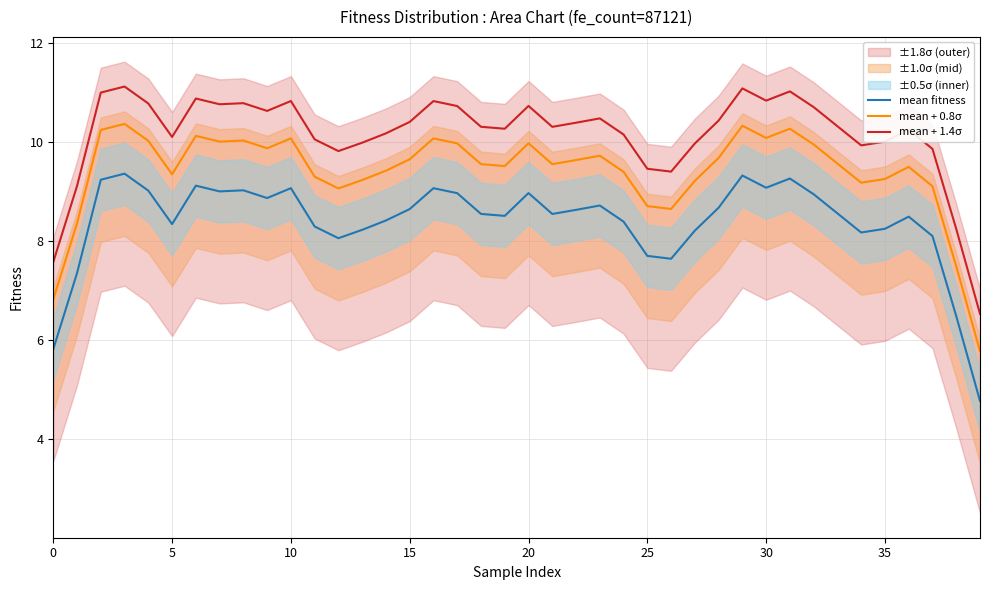

What is the total value across all series at 24?

28.0